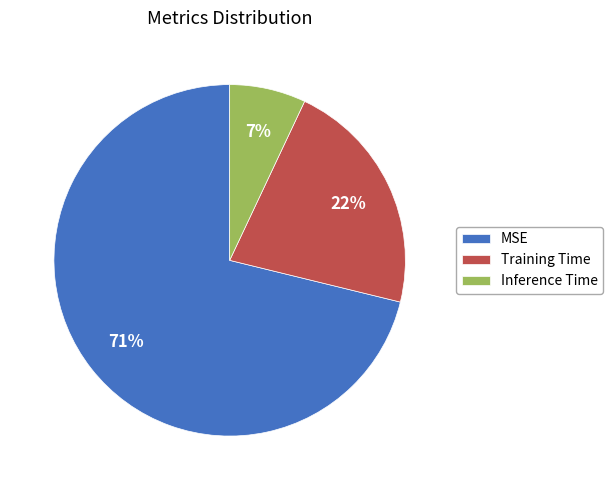

Do Training Time and MSE together represent more than half of the pie?

Yes